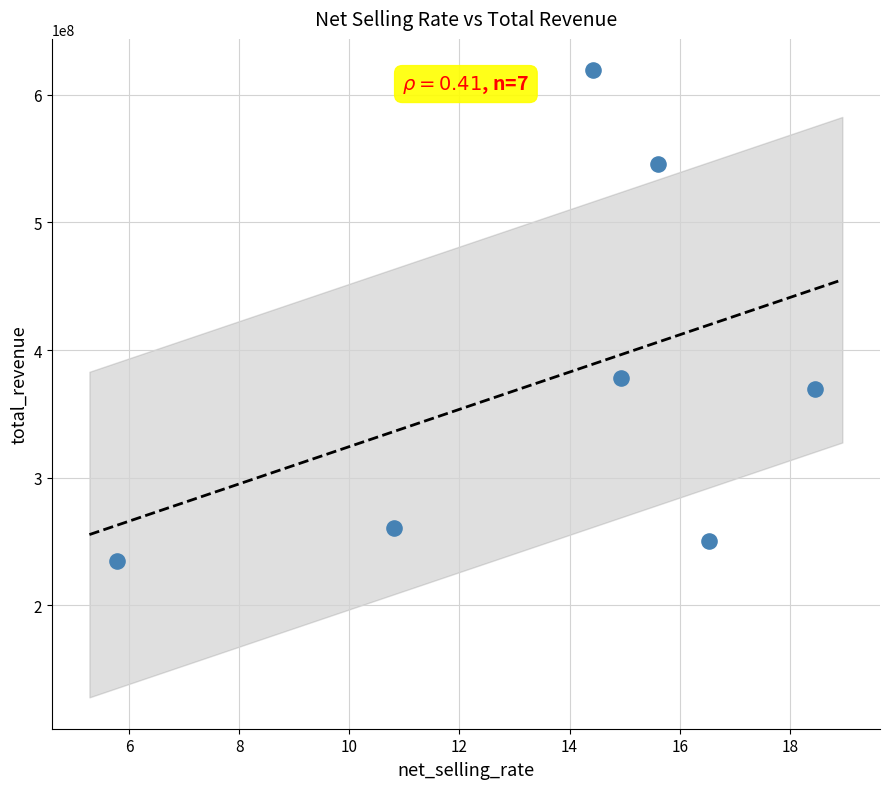

What Y value in the scatter plot is closest to 427106684?

378086638.9